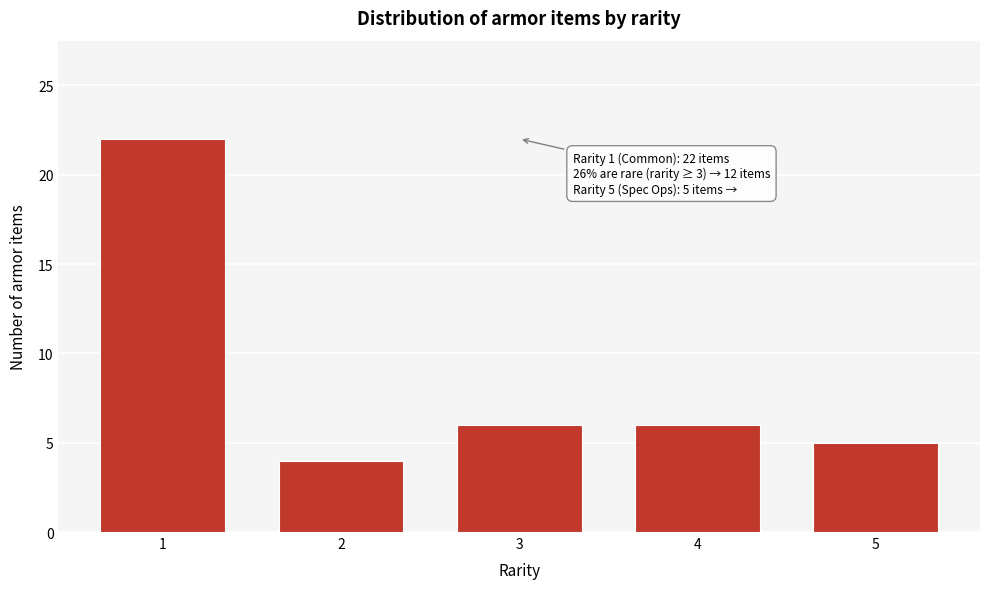

Reading right to left, list all the values displayed in this chart.

5	6	6	4	22